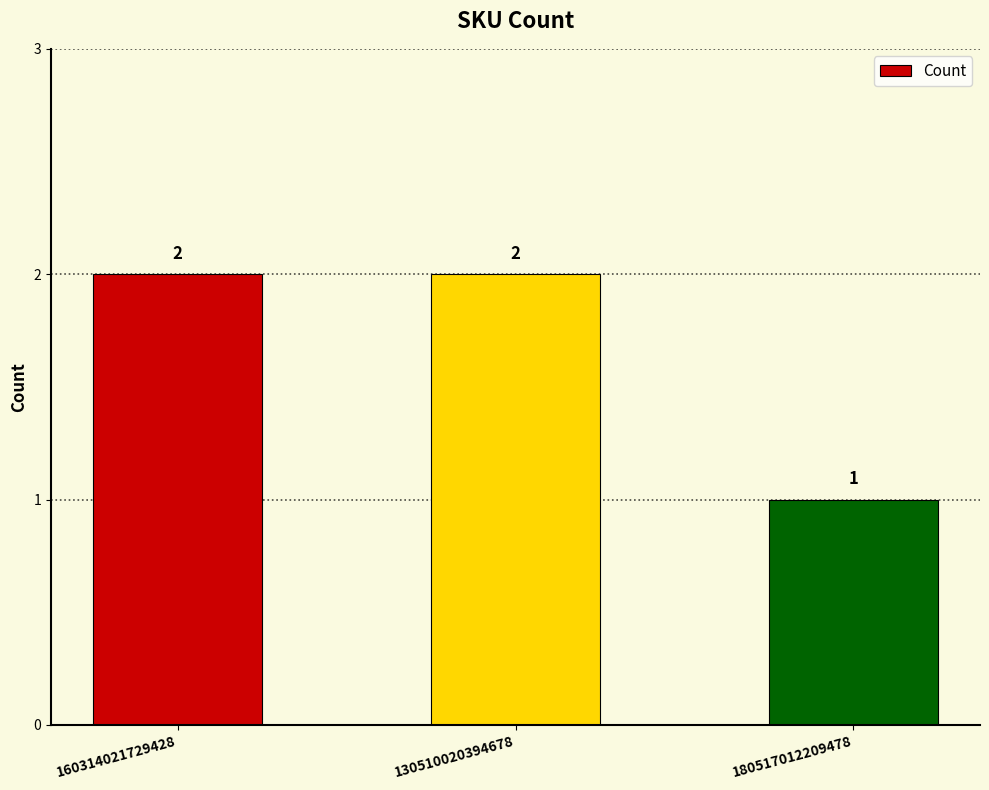

What is the minimum value shown in the chart?

1